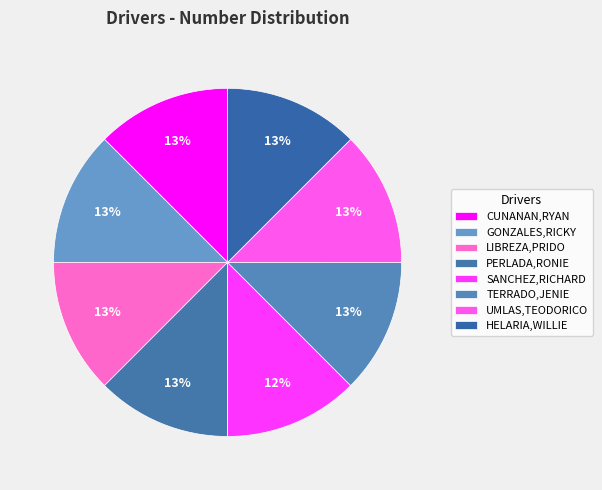

Between HELARIA,WILLIE and CUNANAN,RYAN, which is larger?

HELARIA,WILLIE